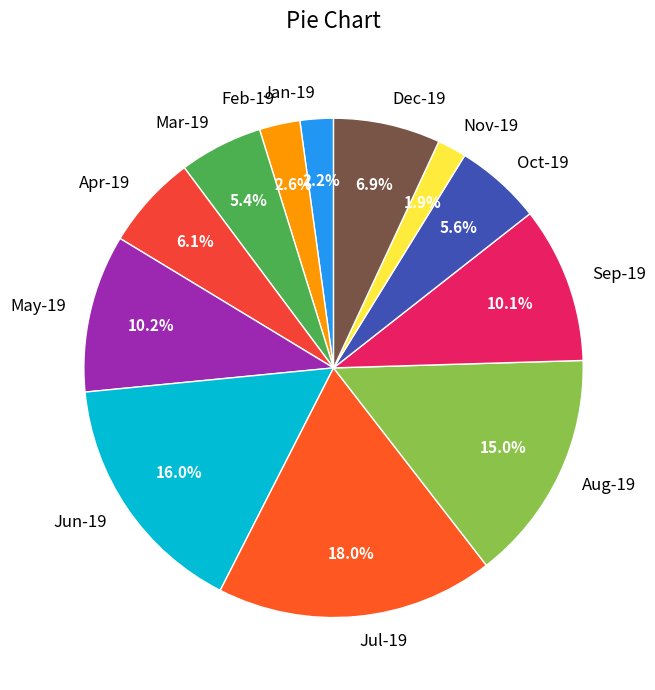

Combined, do Oct-19 and Nov-19 account for over 50%?

No